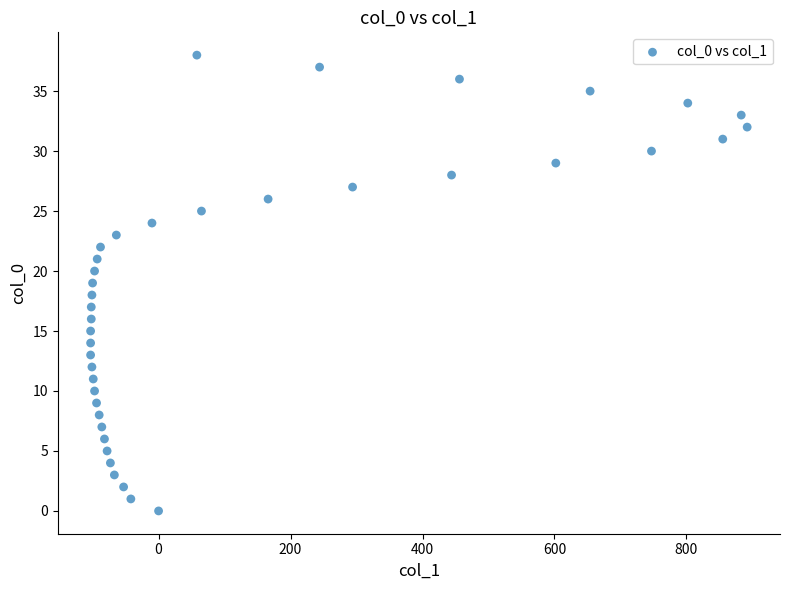

What is the range of X values (max minus min)?

995